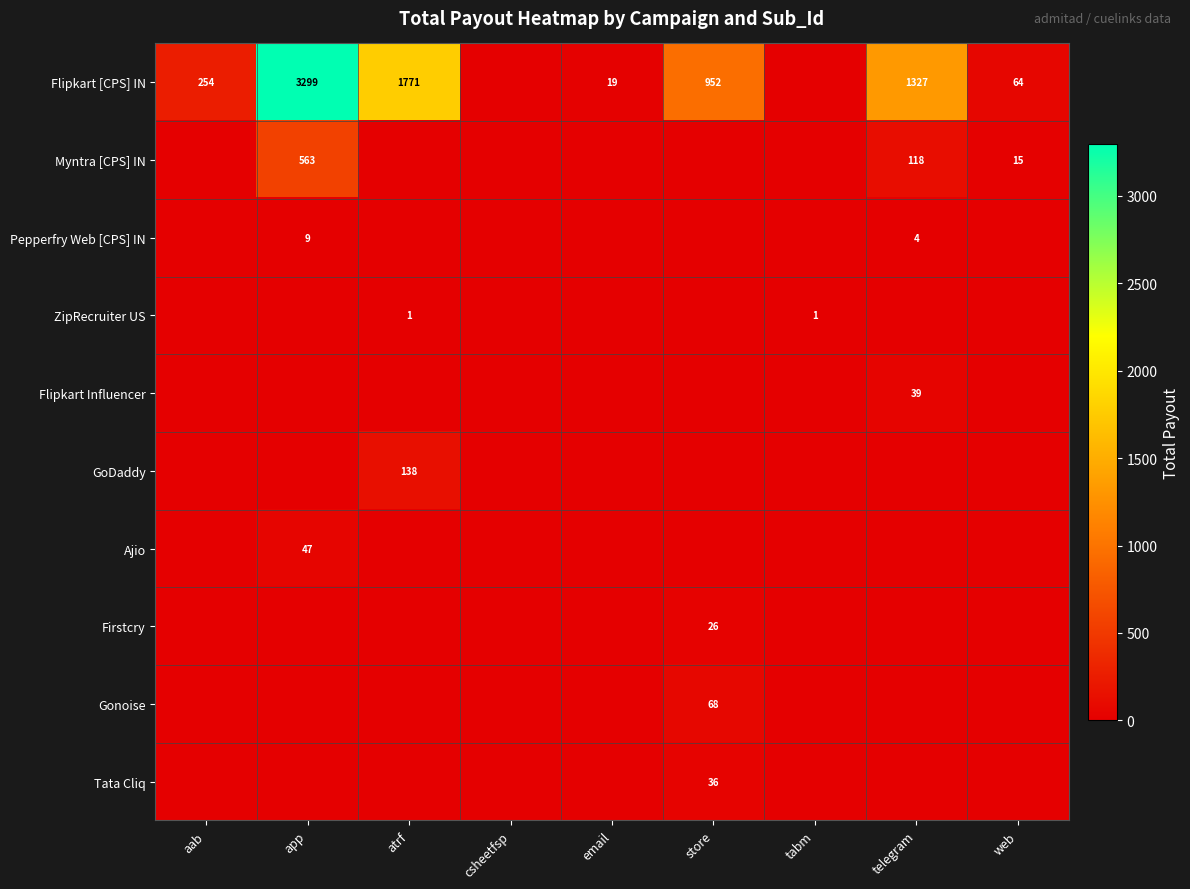

Which series has the largest range (max minus min)?

Flipkart [CPS] IN